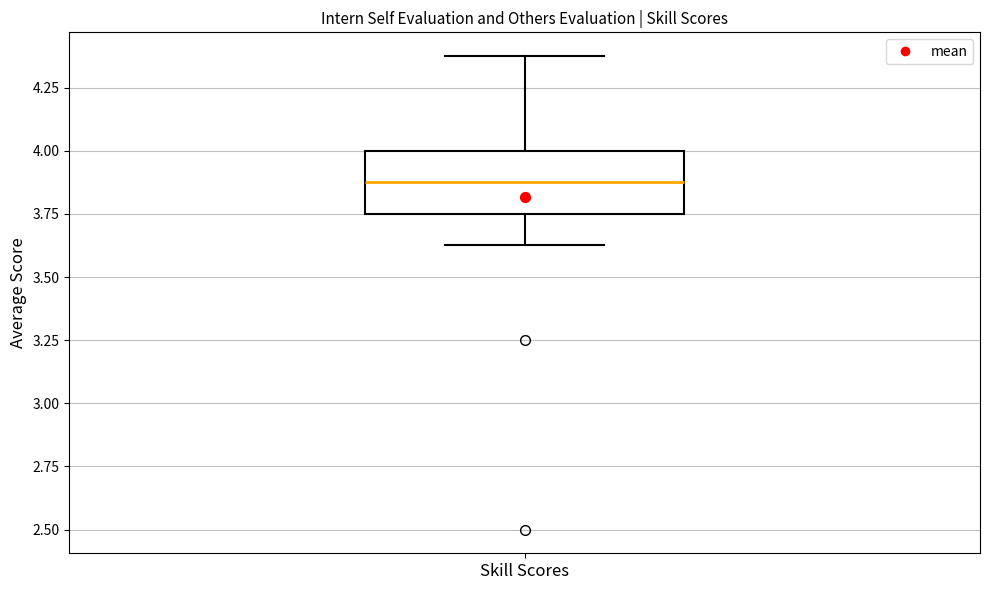

Transcribe this box plot: give where the median line is, the range the box spans, and where the two whiskers end, as read against the y-axis. The values are not printed on the chart, so give them approximately, as read against the axis.

median 3.90, box 3.75 to 4.00, whiskers 3.65 to 4.40